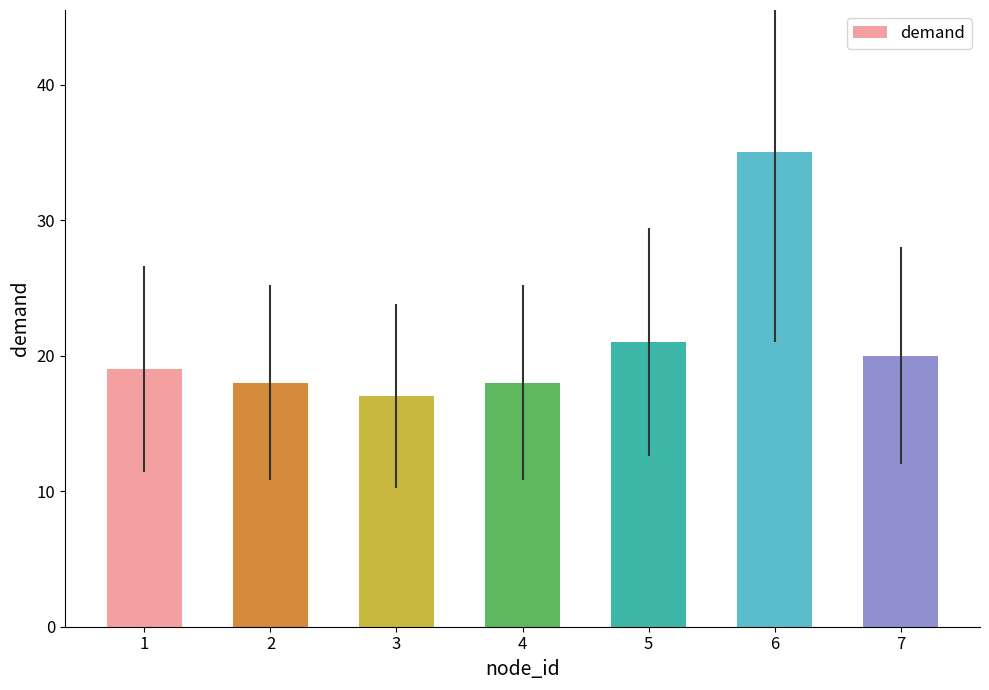

The chart shows a value of 30 at 7. True or false?

False